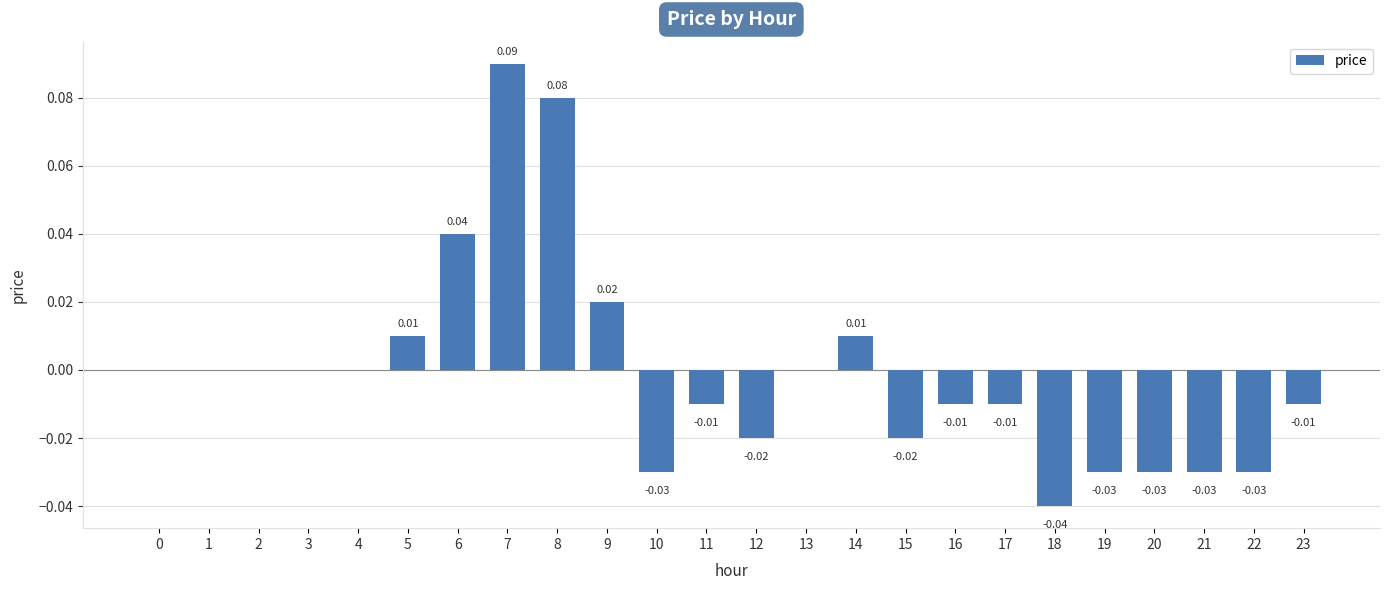

The chart shows a value of -0.0 at 19. True or false?

True